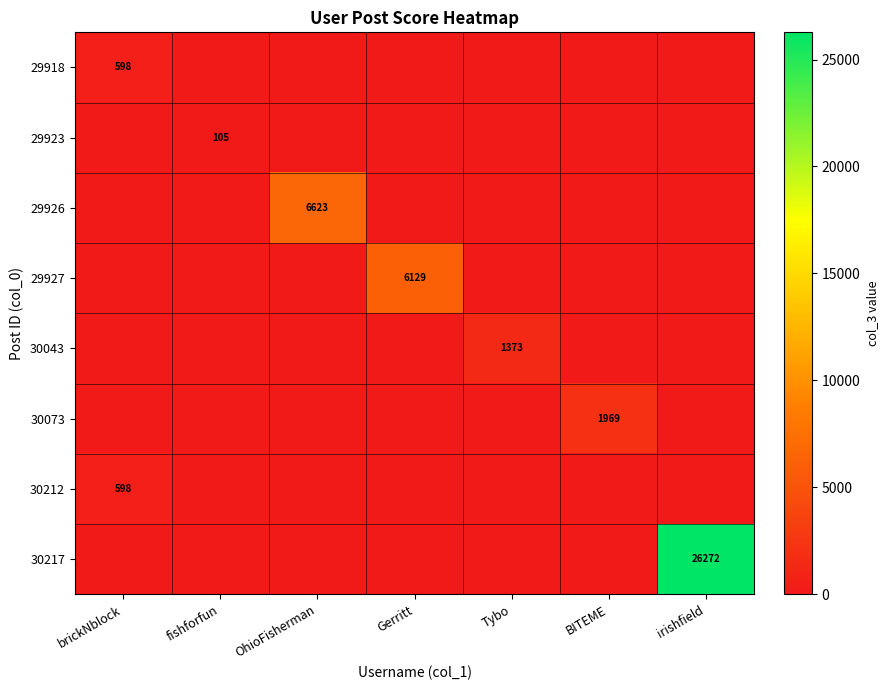

Is it true that 29927 equals 6129 at Gerritt?

True